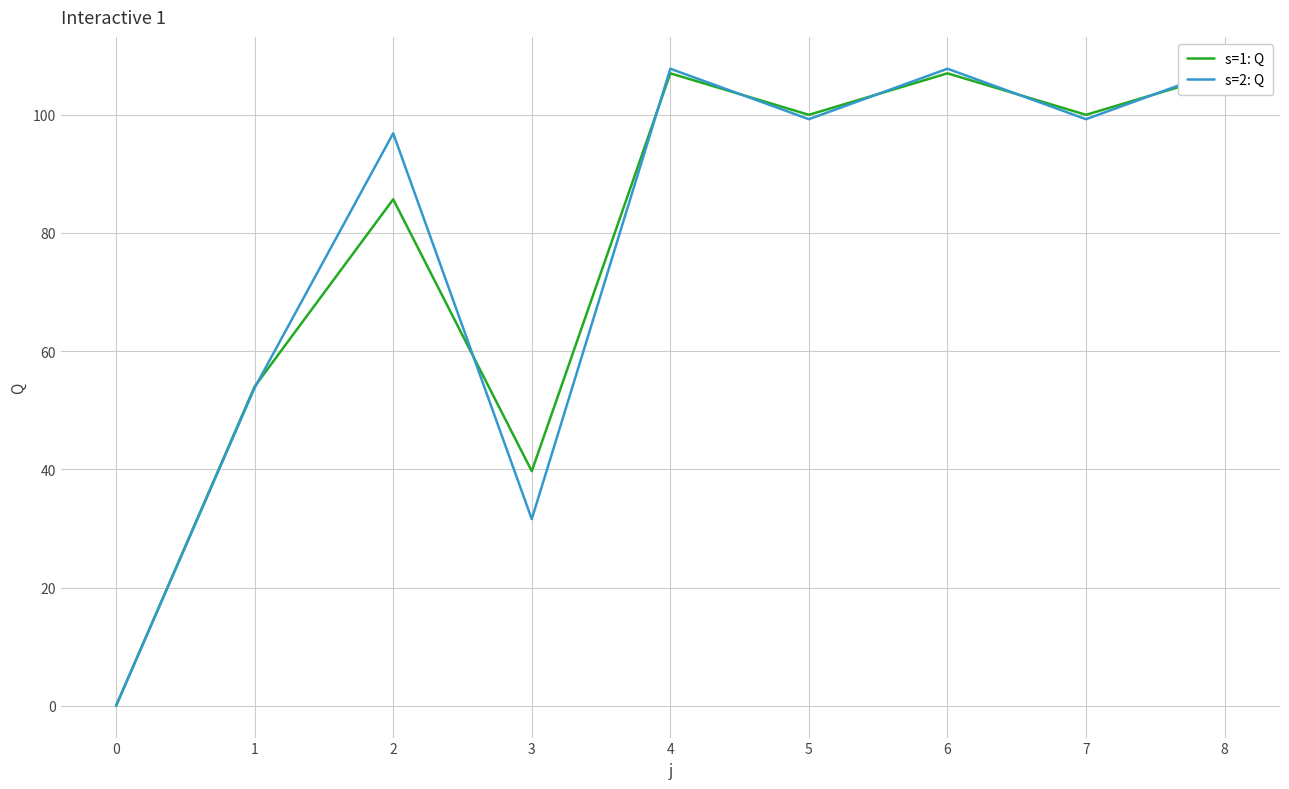

Is the value of s=2: Q at 5 greater than the value of s=1: Q at 8?

No